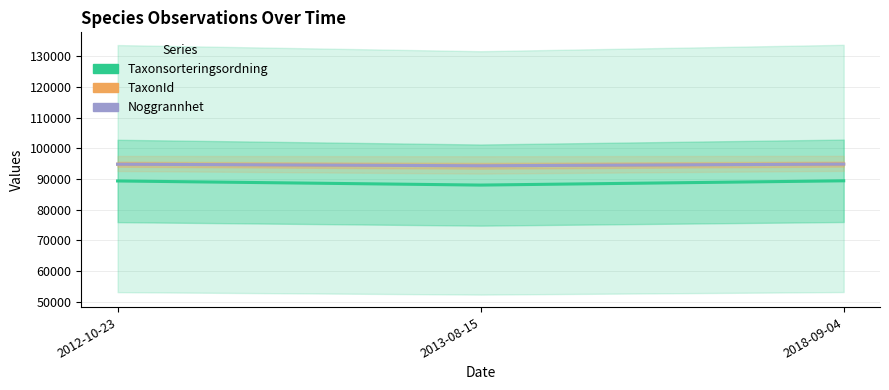

The value of Noggrannhet at 2012-10-23 is 40378. True or false?

False